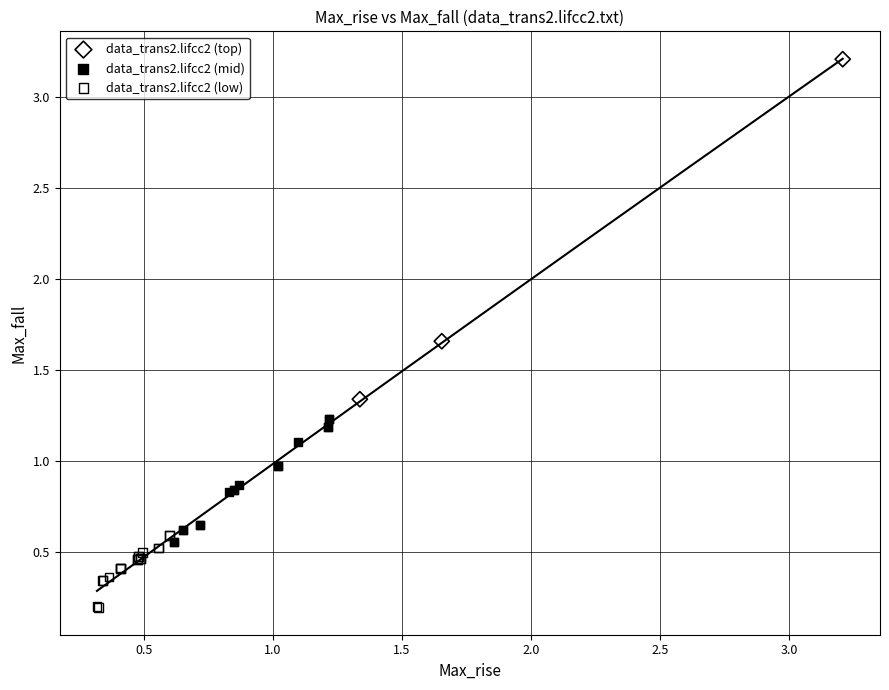

Which series reaches the maximum Y coordinate?

data_trans2.lifcc2 (top)